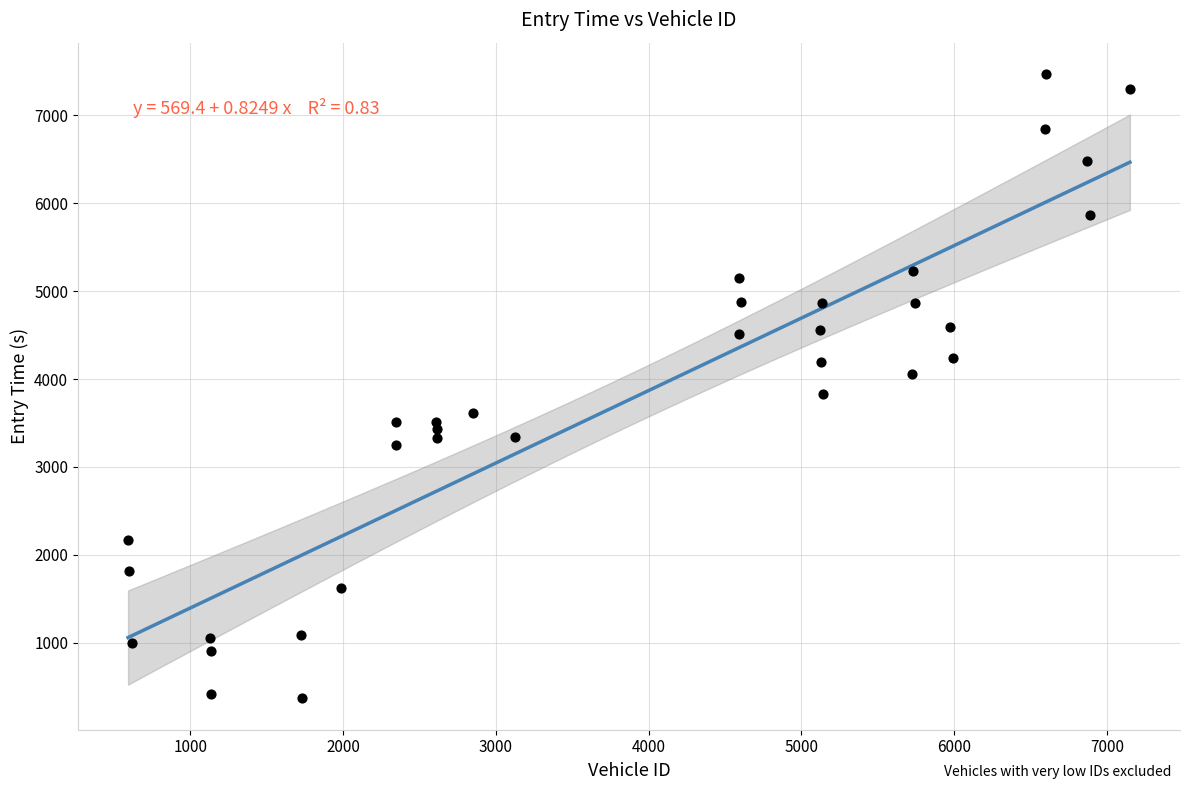

What is the range of Y values (max minus min)?

7108.7